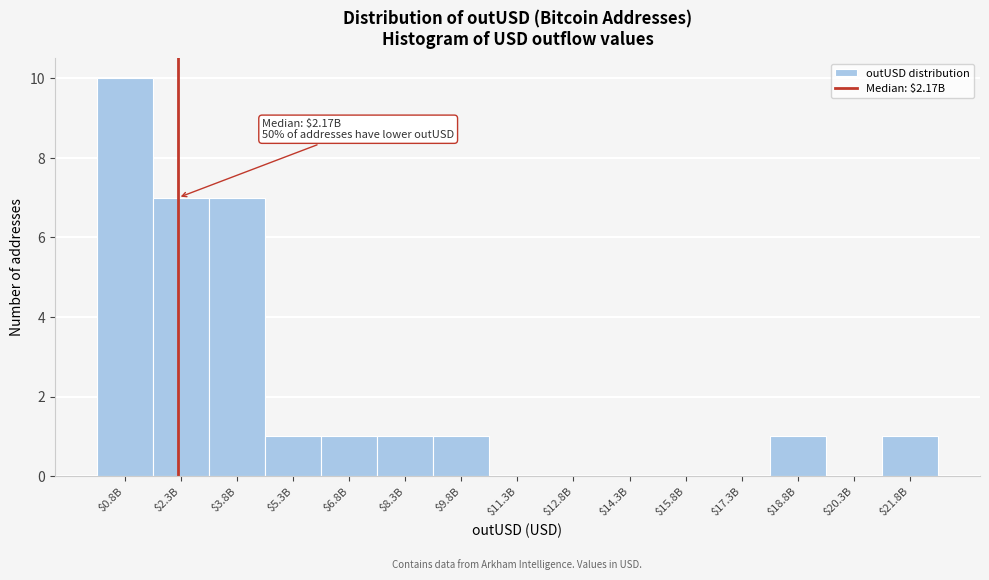

Which category has the highest value across all series?

$0.8B